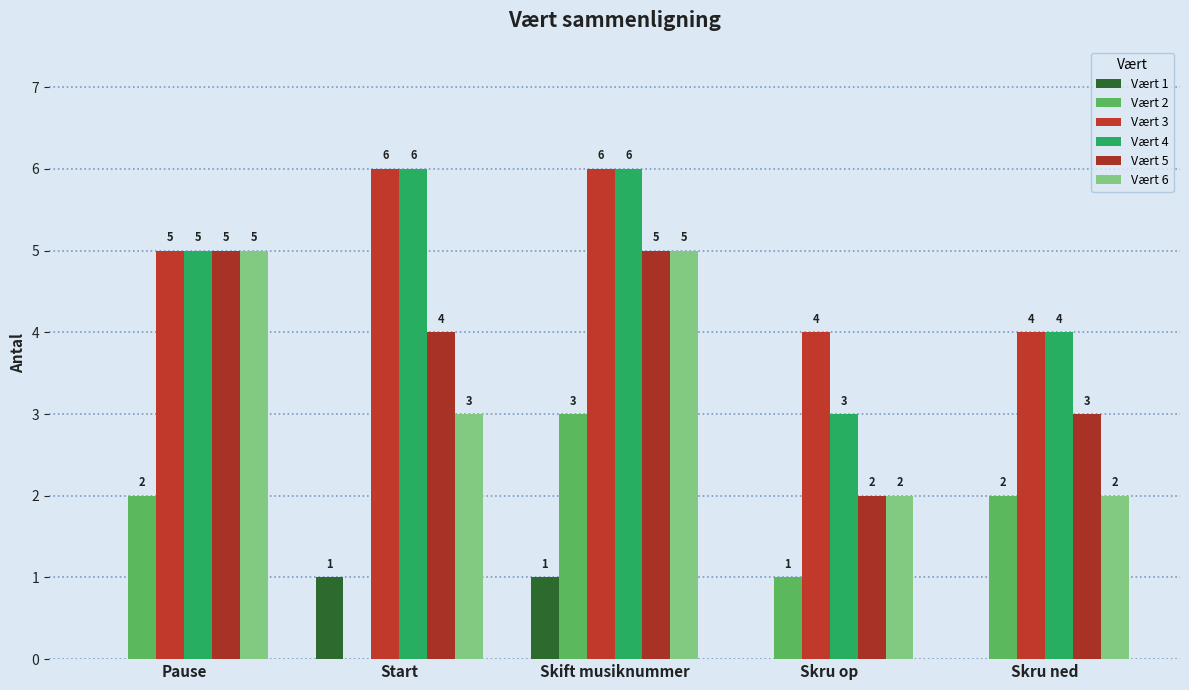

What is the label of the 1st bar from the right?

Skru ned